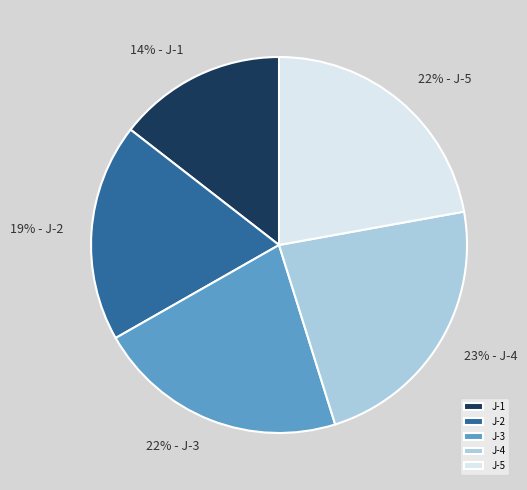

How many segments does this pie chart have?

5